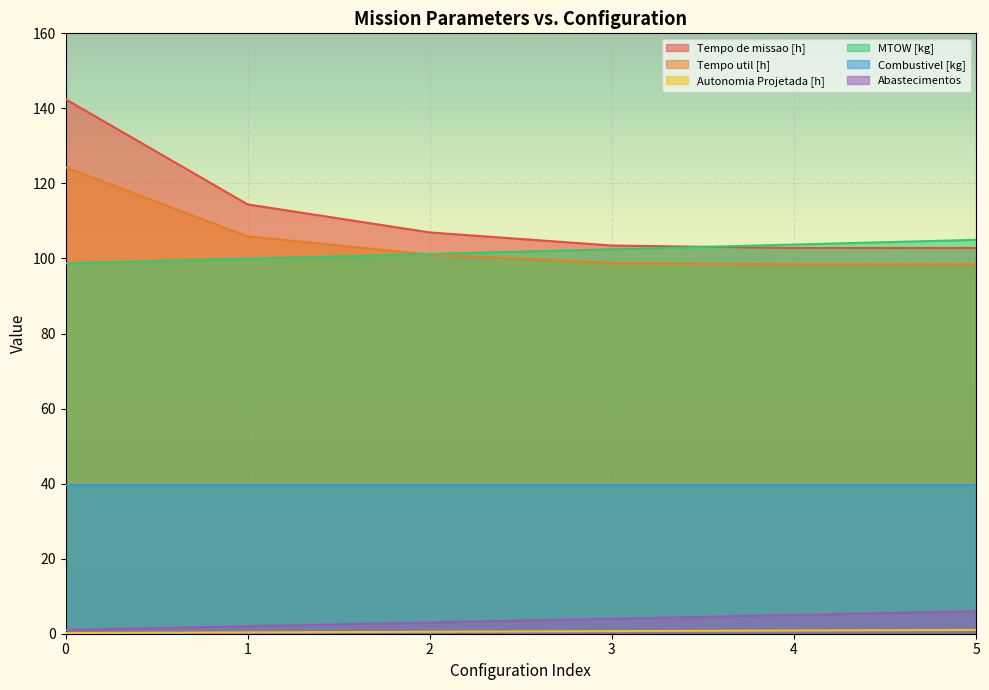

How many distinct data groups are displayed?

6